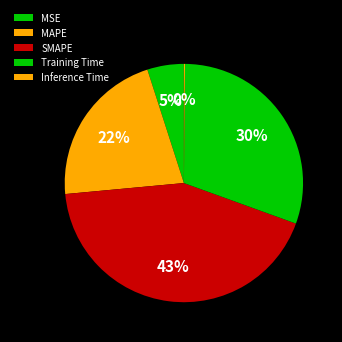

To the nearest percent, what portion does MAPE represent?

22%